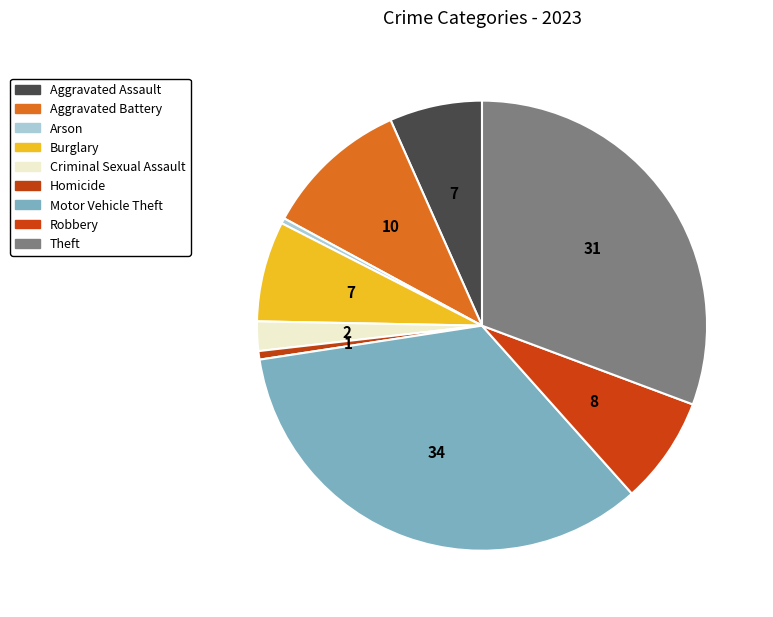

Count the number of slices in the pie.

9